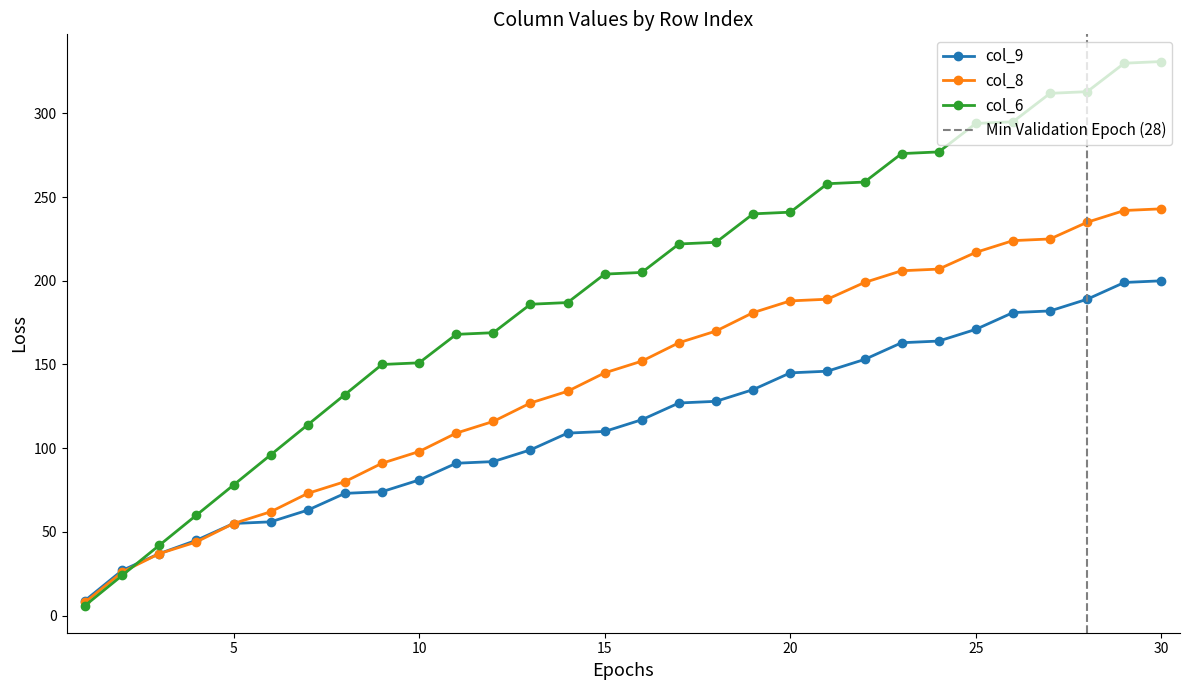

True or false: col_8 has more than 2 interior local peaks.

False